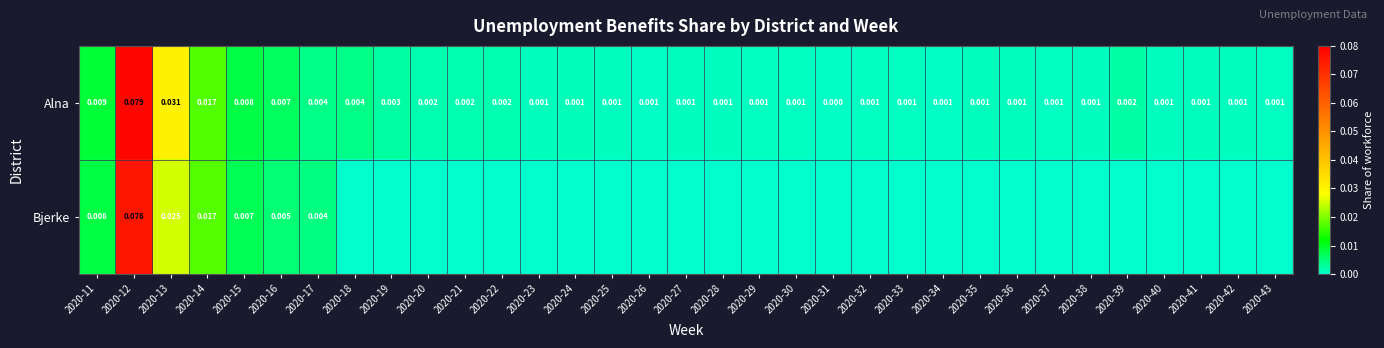

Is it true that Bjerke equals 0.0 at 2020-11?

False